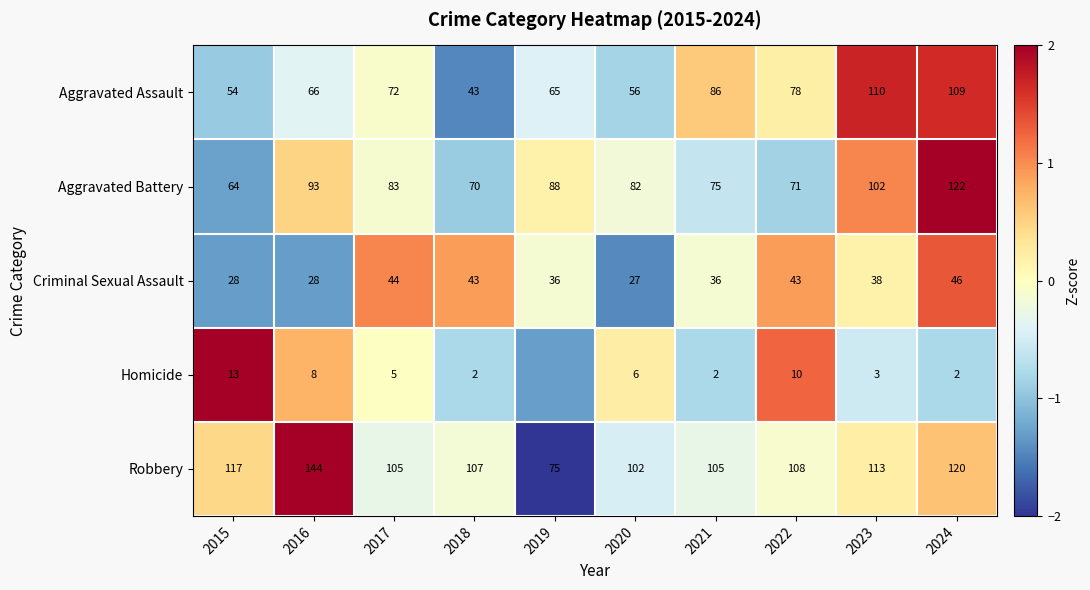

What is the spread (max minus min) of values at 2023?

110.0